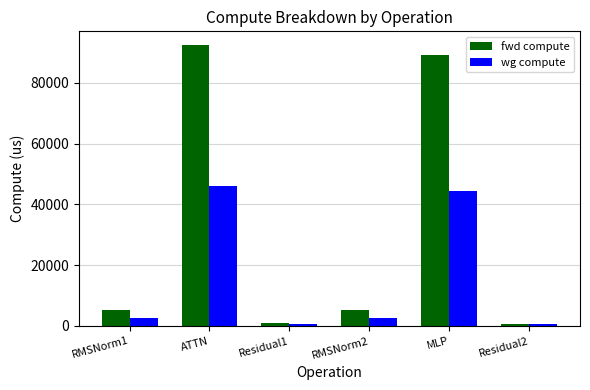

Which series has the widest spread of values?

fwd compute